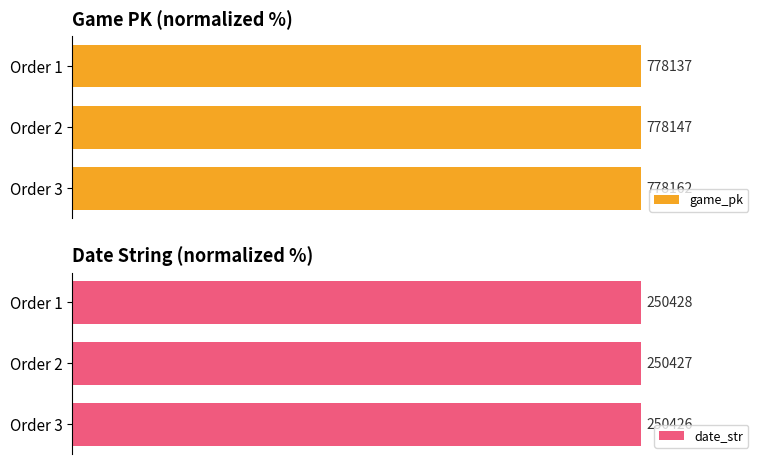

The game_pk series shows 42.7 at Order 3. True or false?

False